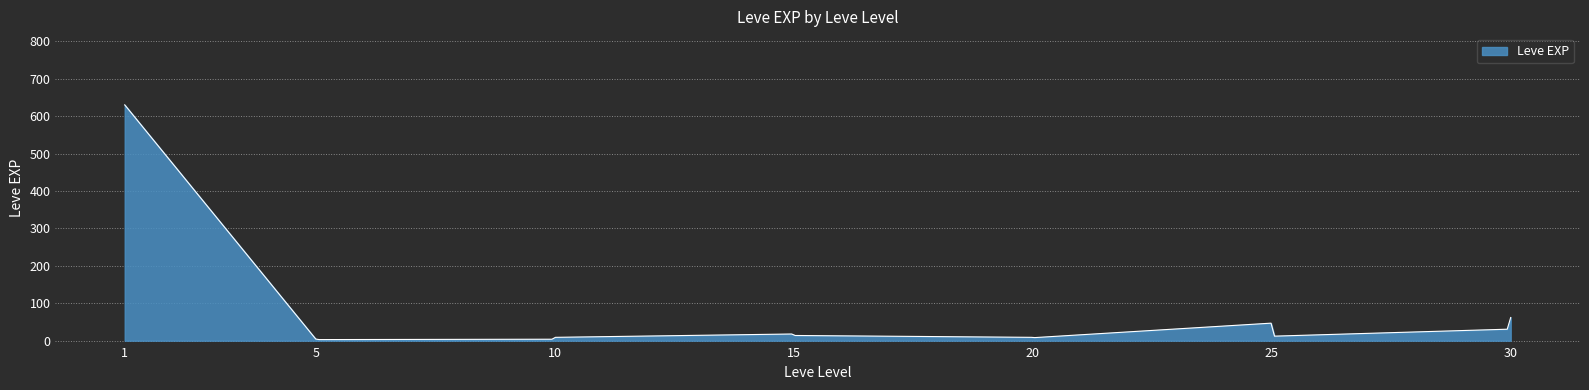

How many lines are shown in the chart?

1